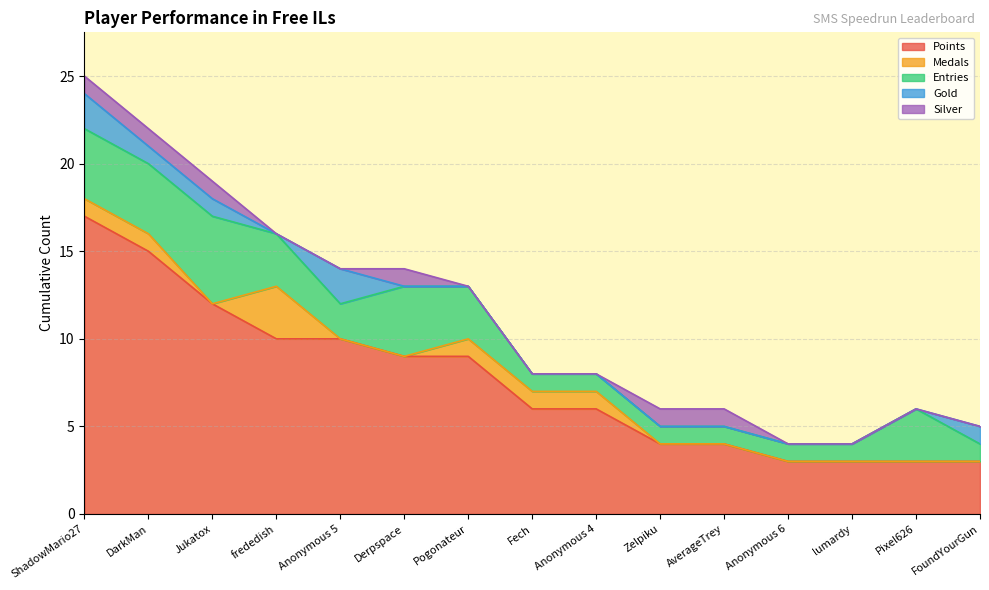

What is the label of the 11th point from the left?

AverageTrey